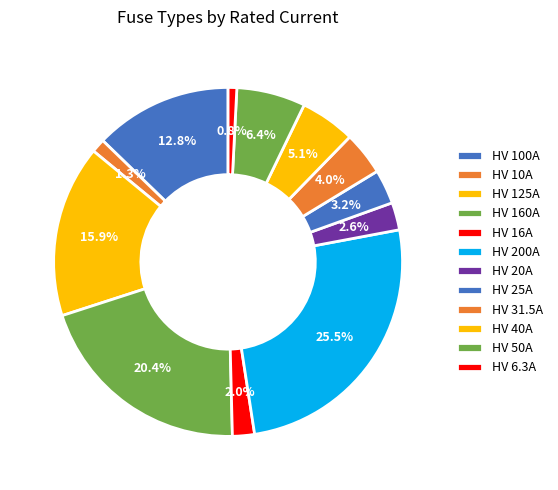

To the nearest percent, what is the combined percentage of HV 40A and HV 10A?

6%